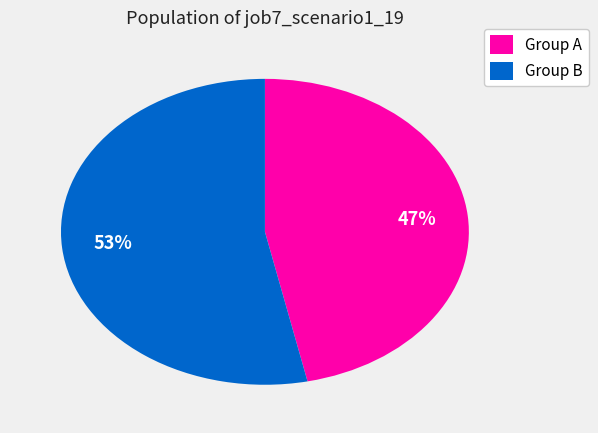

Is there any slice that represents more than half of the pie?

Yes